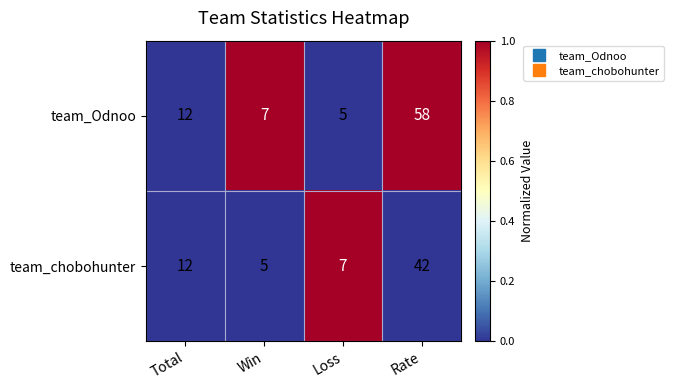

What is the difference between the maximum and minimum values in the team_Odnoo series?

53